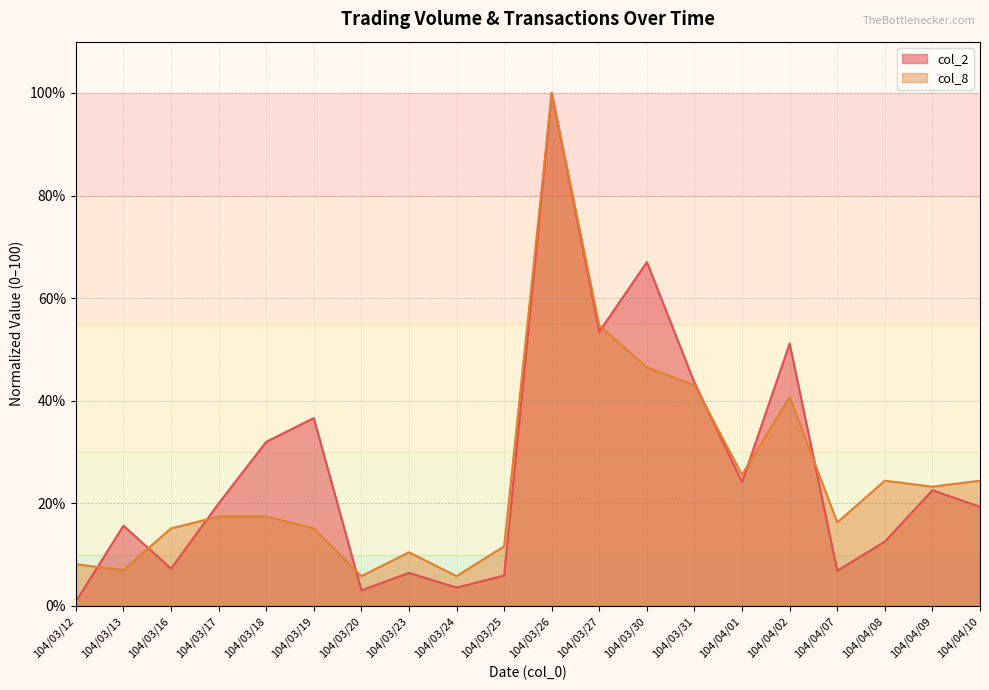

What is the greatest value displayed?

100.0